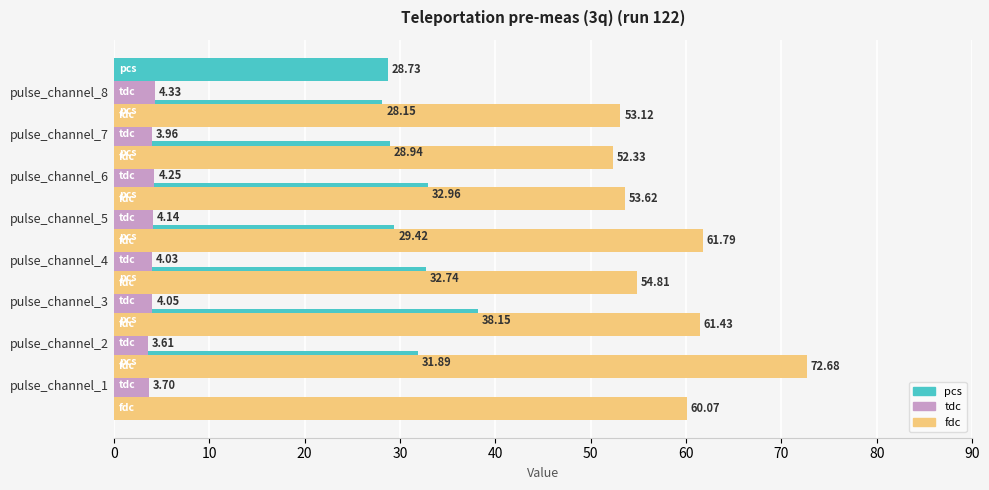

What is the minimum value for tdc?

3.6